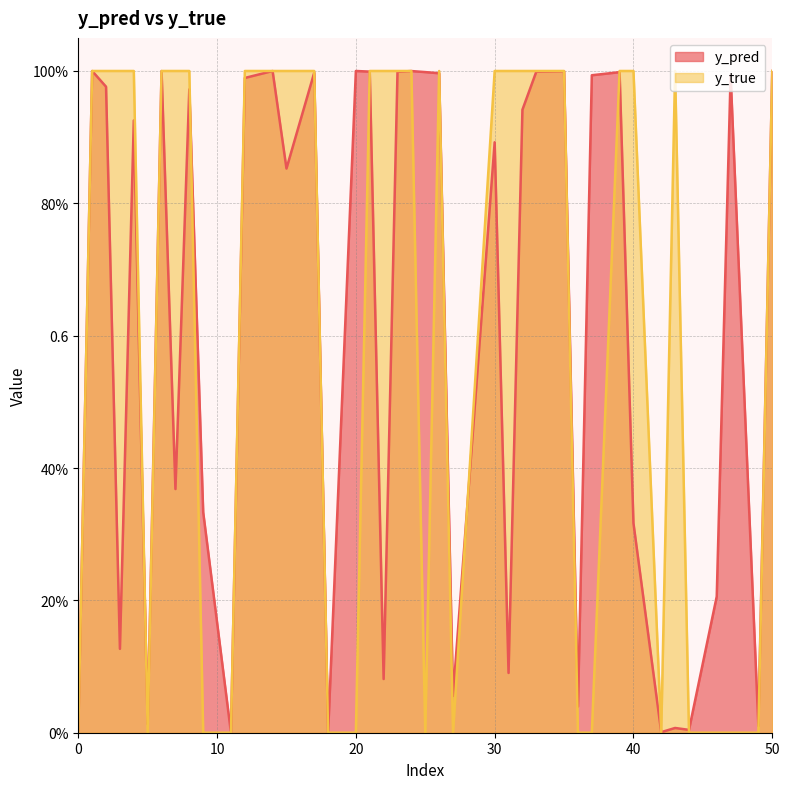

What is the spread (max minus min) of values at 32?

0.1